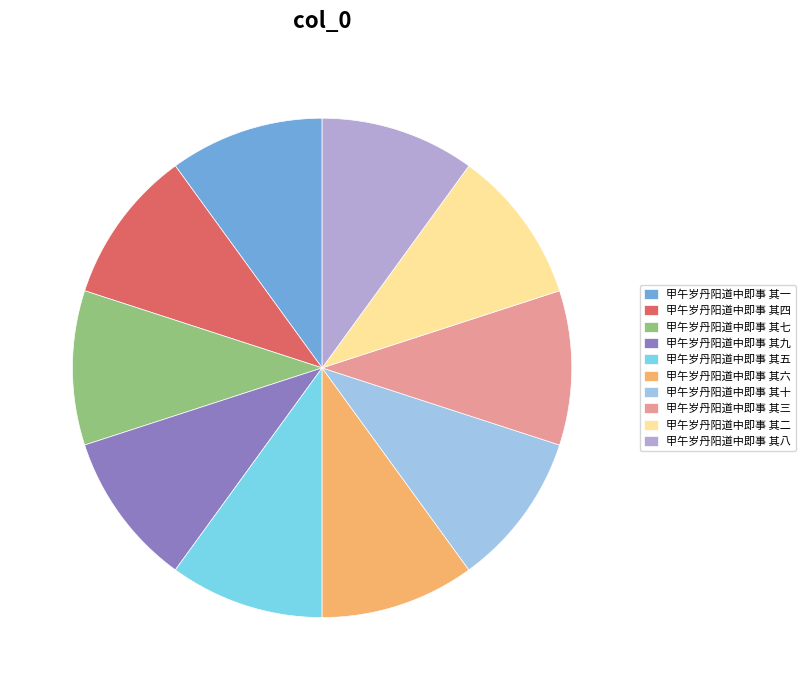

How many slices are in this pie chart?

10